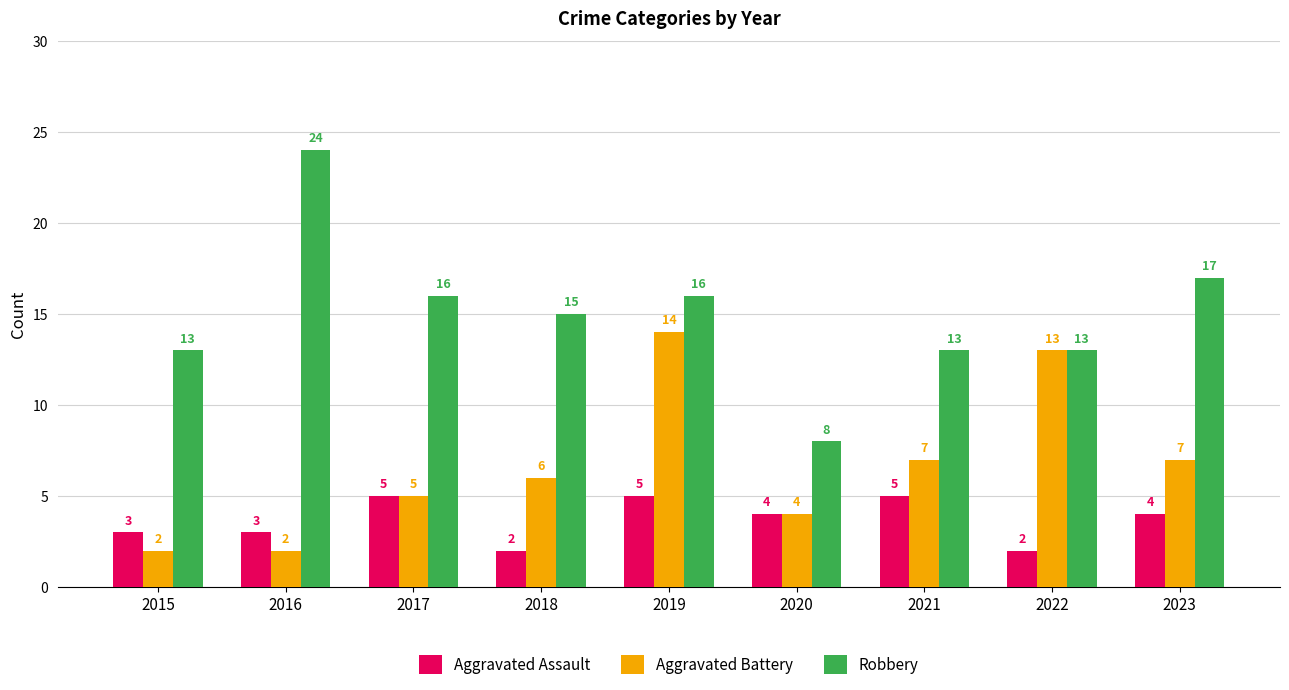

The value of Robbery at 2015 is 13. True or false?

True